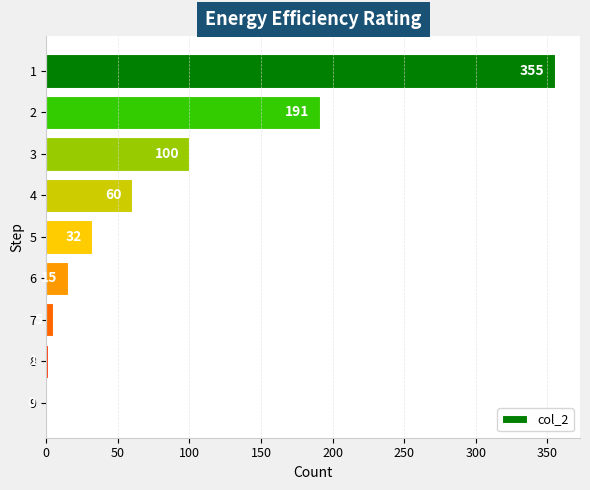

Which has a higher value, 8 or 3?

3